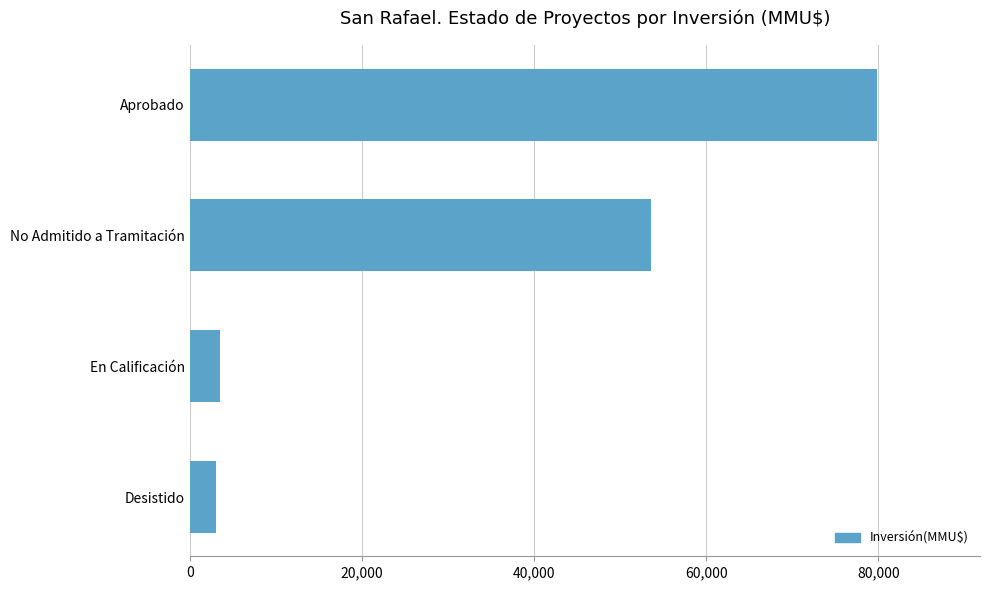

Between No Admitido a Tramitación and En Calificación, which is larger?

No Admitido a Tramitación